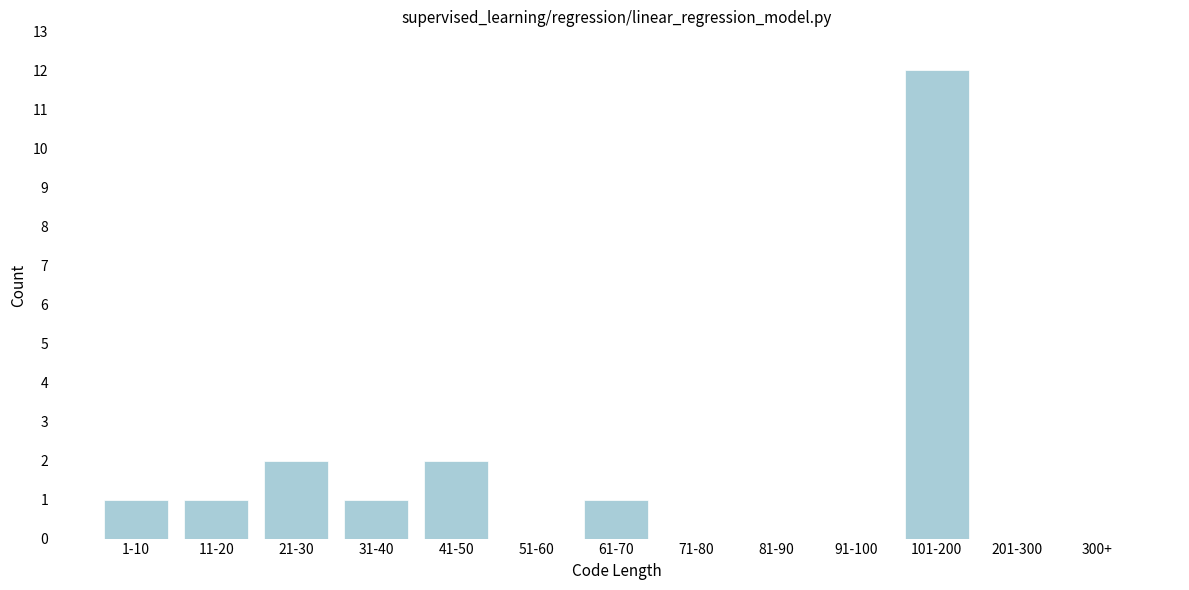

What is the ratio of the value at 11-20 to the value at 61-70?

1.0